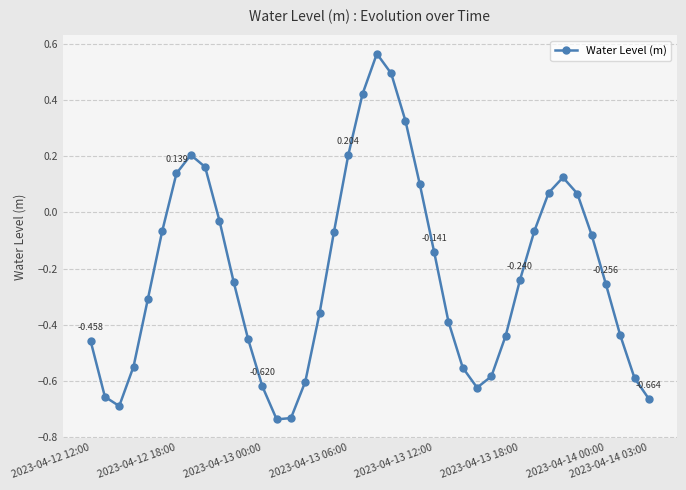

True or false: the data has more than 2 interior local peaks.

True